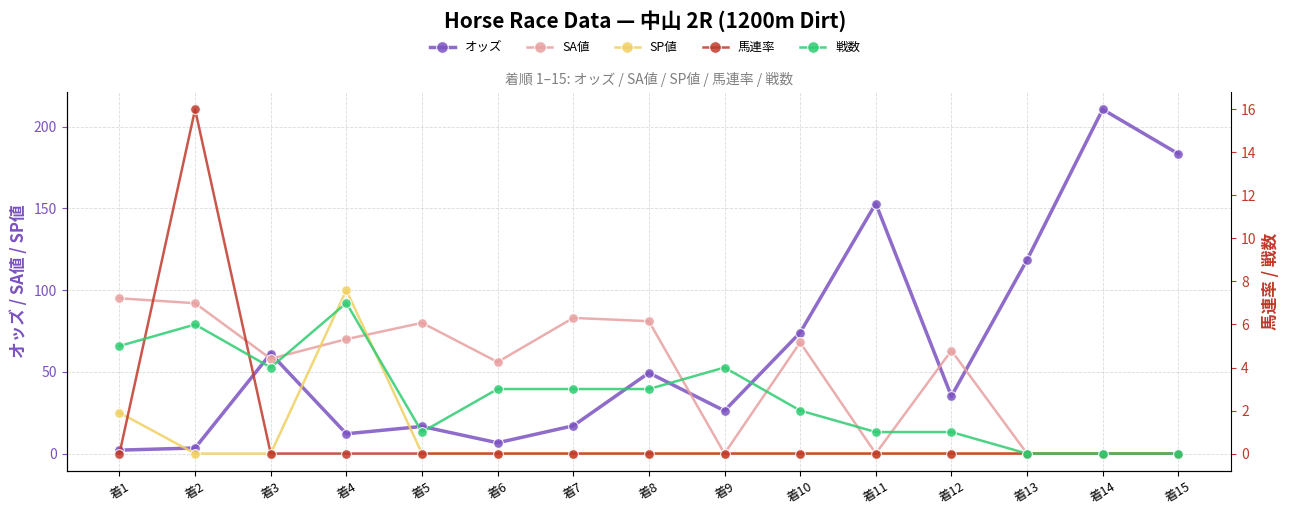

At which category does the chart reach its peak across all series?

着14